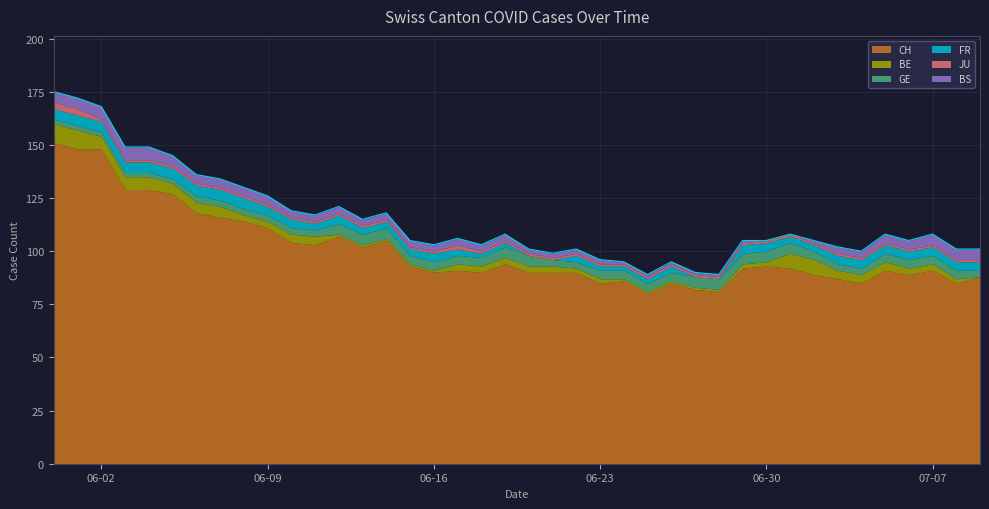

Reading left to right, transcribe all the data shown in this chart.

CH: 2020-05-31=151	2020-06-01=148	2020-06-02=148	2020-06-03=129	2020-06-04=129	2020-06-05=127	2020-06-06=118	2020-06-07=116	2020-06-08=114	2020-06-09=111	2020-06-10=104	2020-06-11=103	2020-06-12=107	2020-06-13=102	2020-06-14=105	2020-06-15=93	2020-06-16=90	2020-06-17=91	2020-06-18=90	2020-06-19=94	2020-06-20=90	2020-06-21=90	2020-06-22=90	2020-06-23=85	2020-06-24=86	2020-06-25=80	2020-06-26=85	2020-06-27=82	2020-06-28=81	2020-06-29=92	2020-06-30=93	2020-07-01=92	2020-07-02=89	2020-07-03=87	2020-07-04=85	2020-07-05=91	2020-07-06=89	2020-07-07=91	2020-07-08=85	2020-07-09=88
BE: 2020-05-31=9	2020-06-01=9	2020-06-02=6	2020-06-03=6	2020-06-04=6	2020-06-05=5	2020-06-06=5	2020-06-07=5	2020-06-08=3	2020-06-09=3	2020-06-10=4	2020-06-11=4	2020-06-12=1	2020-06-13=1	2020-06-14=1	2020-06-15=1	2020-06-16=1	2020-06-17=3	2020-06-18=3	2020-06-19=3	2020-06-20=3	2020-06-21=3	2020-06-22=2	2020-06-23=2	2020-06-24=1	2020-06-25=1	2020-06-26=1	2020-06-27=1	2020-06-28=1	2020-06-29=2	2020-06-30=2	2020-07-01=7	2020-07-02=7	2020-07-03=4	2020-07-04=4	2020-07-05=4	2020-07-06=3	2020-07-07=3	2020-07-08=2	2020-07-09=0
GE: 2020-05-31=2	2020-06-01=2	2020-06-02=2	2020-06-03=2	2020-06-04=2	2020-06-05=2	2020-06-06=3	2020-06-07=3	2020-06-08=3	2020-06-09=3	2020-06-10=3	2020-06-11=3	2020-06-12=5	2020-06-13=5	2020-06-14=5	2020-06-15=4	2020-06-16=4	2020-06-17=4	2020-06-18=4	2020-06-19=5	2020-06-20=5	2020-06-21=3	2020-06-22=3	2020-06-23=4	2020-06-24=4	2020-06-25=4	2020-06-26=4	2020-06-27=5	2020-06-28=5	2020-06-29=5	2020-06-30=5	2020-07-01=5	2020-07-02=4	2020-07-03=3	2020-07-04=3	2020-07-05=4	2020-07-06=4	2020-07-07=4	2020-07-08=4	2020-07-09=3
FR: 2020-05-31=5	2020-06-01=5	2020-06-02=5	2020-06-03=5	2020-06-04=5	2020-06-05=5	2020-06-06=5	2020-06-07=5	2020-06-08=5	2020-06-09=4	2020-06-10=4	2020-06-11=3	2020-06-12=4	2020-06-13=3	2020-06-14=3	2020-06-15=3	2020-06-16=4	2020-06-17=3	2020-06-18=2	2020-06-19=2	2020-06-20=0	2020-06-21=0	2020-06-22=3	2020-06-23=2	2020-06-24=2	2020-06-25=2	2020-06-26=3	2020-06-27=0	2020-06-28=0	2020-06-29=4	2020-06-30=4	2020-07-01=3	2020-07-02=3	2020-07-03=4	2020-07-04=4	2020-07-05=4	2020-07-06=4	2020-07-07=4	2020-07-08=4	2020-07-09=4
JU: 2020-05-31=3	2020-06-01=3	2020-06-02=1	2020-06-03=1	2020-06-04=1	2020-06-05=1	2020-06-06=1	2020-06-07=1	2020-06-08=1	2020-06-09=1	2020-06-10=1	2020-06-11=1	2020-06-12=1	2020-06-13=1	2020-06-14=1	2020-06-15=1	2020-06-16=1	2020-06-17=2	2020-06-18=1	2020-06-19=1	2020-06-20=1	2020-06-21=1	2020-06-22=1	2020-06-23=1	2020-06-24=1	2020-06-25=1	2020-06-26=1	2020-06-27=1	2020-06-28=1	2020-06-29=1	2020-06-30=1	2020-07-01=1	2020-07-02=1	2020-07-03=1	2020-07-04=1	2020-07-05=1	2020-07-06=1	2020-07-07=1	2020-07-08=1	2020-07-09=1
BS: 2020-05-31=5	2020-06-01=5	2020-06-02=6	2020-06-03=6	2020-06-04=6	2020-06-05=5	2020-06-06=4	2020-06-07=4	2020-06-08=4	2020-06-09=4	2020-06-10=3	2020-06-11=3	2020-06-12=3	2020-06-13=3	2020-06-14=3	2020-06-15=3	2020-06-16=3	2020-06-17=3	2020-06-18=3	2020-06-19=3	2020-06-20=2	2020-06-21=2	2020-06-22=2	2020-06-23=2	2020-06-24=1	2020-06-25=1	2020-06-26=1	2020-06-27=1	2020-06-28=1	2020-06-29=1	2020-06-30=0	2020-07-01=0	2020-07-02=1	2020-07-03=3	2020-07-04=3	2020-07-05=4	2020-07-06=4	2020-07-07=5	2020-07-08=5	2020-07-09=5